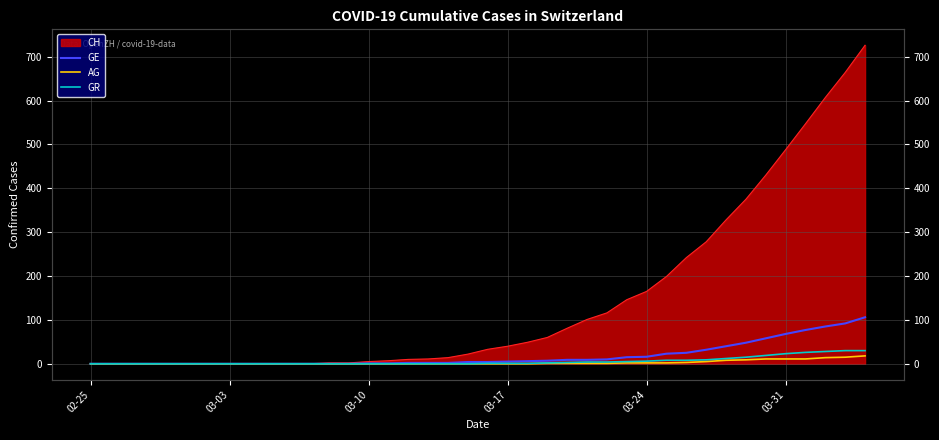

True or false: GE has more than 0 points higher than both neighbors.

False